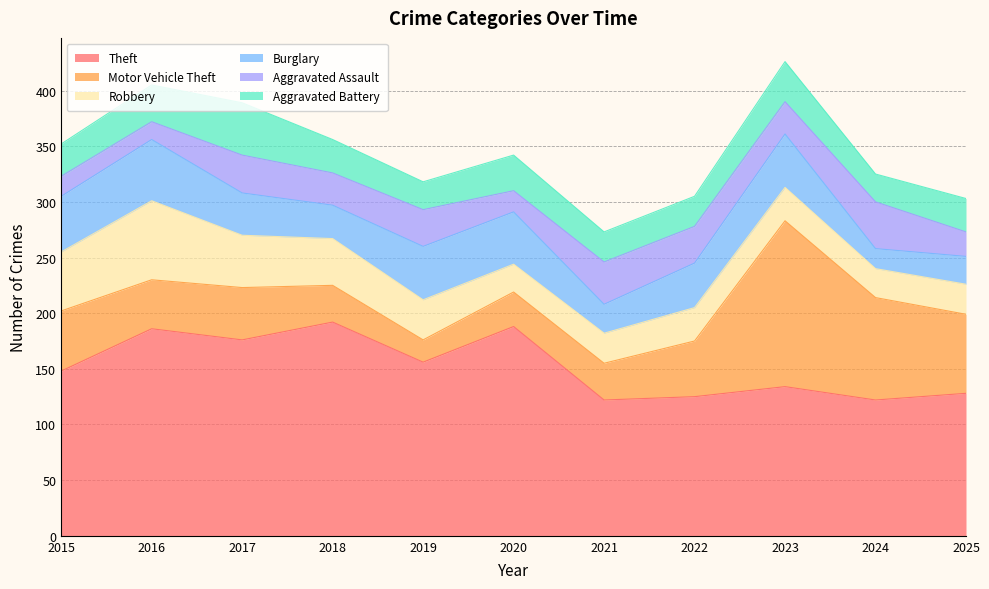

How many lines are shown in the chart?

6